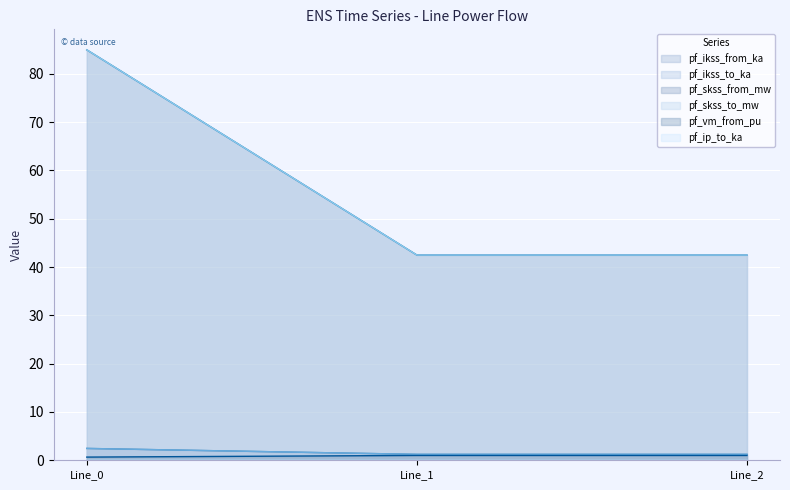

Rank the categories by pf_ikss_from_ka value from highest to lowest.

Line_0, Line_1, Line_2